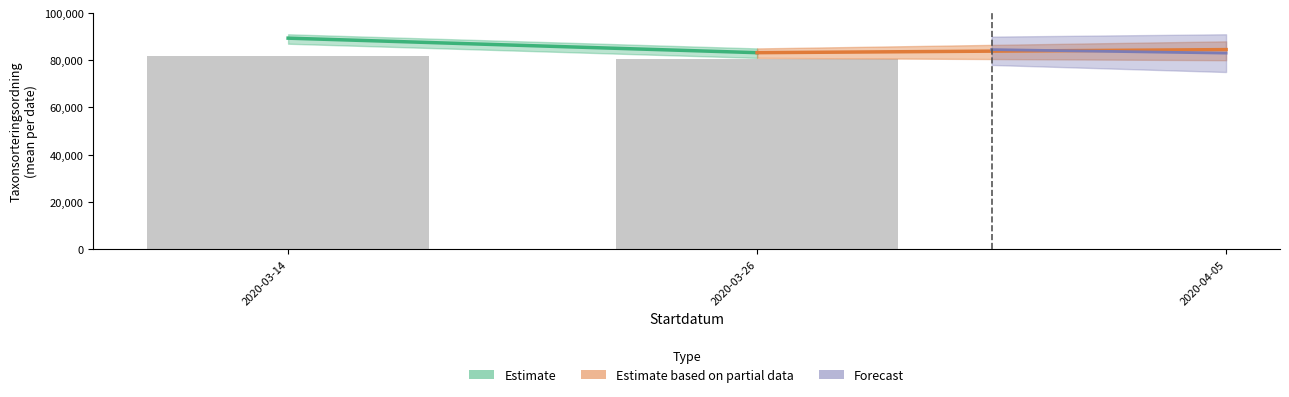

What is the ratio of the value at 2020-03-14 to the value at 2020-03-26?

1.0